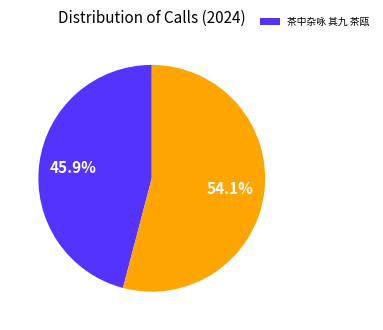

Is there a majority slice in this chart?

Yes